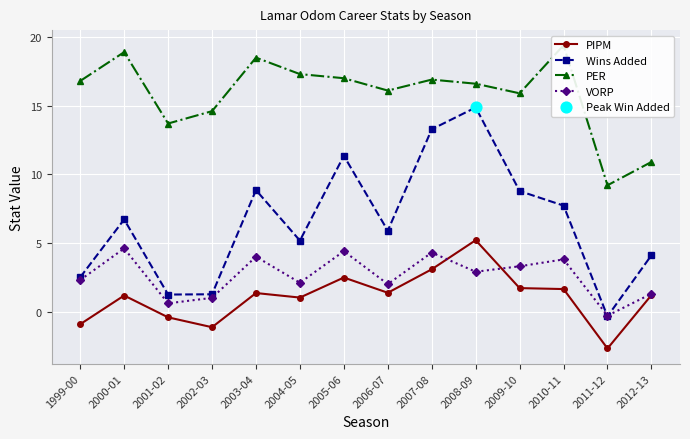

At how many categories does at least one series exceed 3?

14